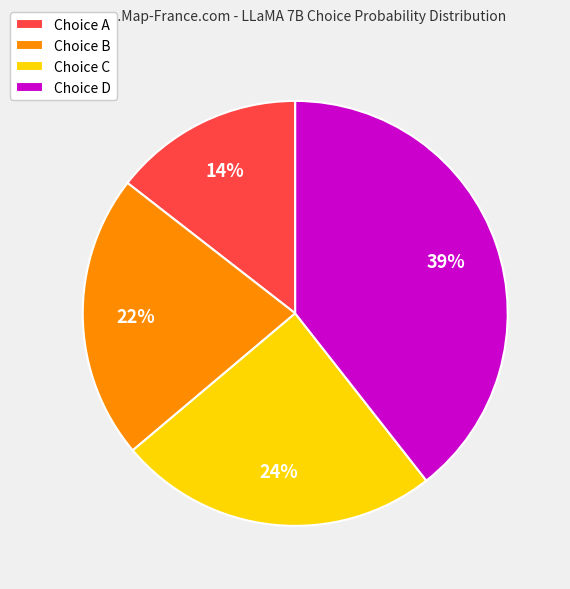

Is the sum of Choice C and Choice D greater than half?

Yes